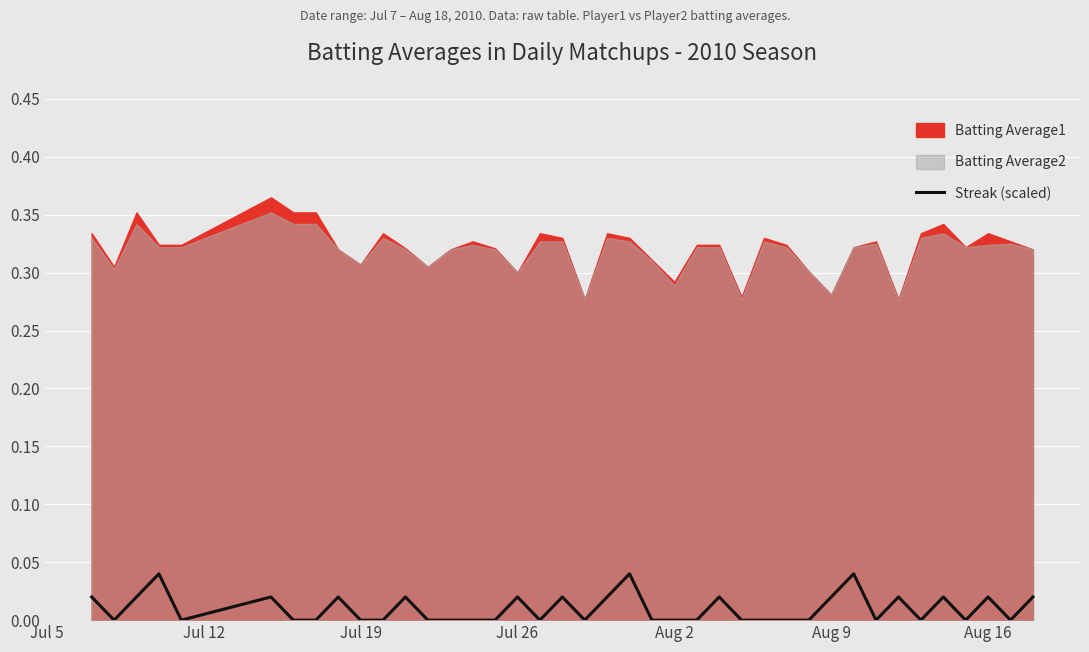

The Streak (scaled) series shows 0.0 at Jul 19. True or false?

True